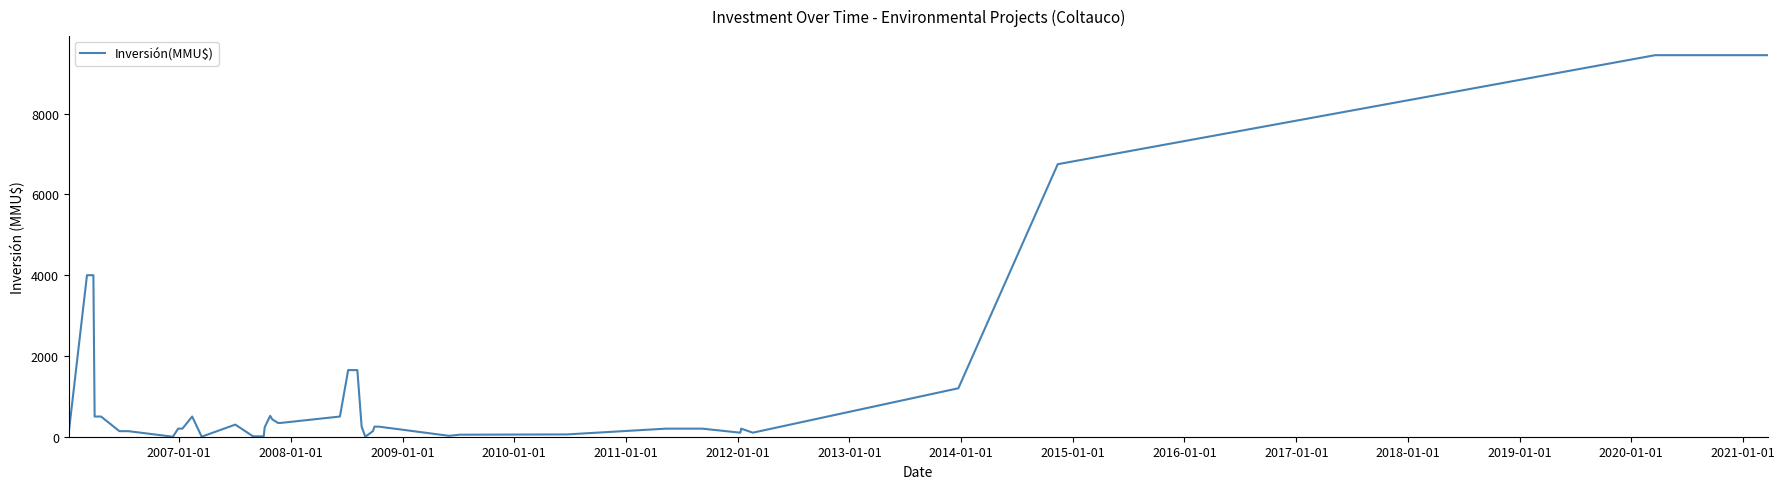

What is the difference between the maximum and minimum values?

9450